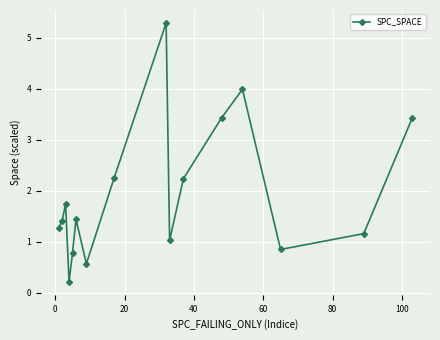

What is the greatest value displayed?

5.3